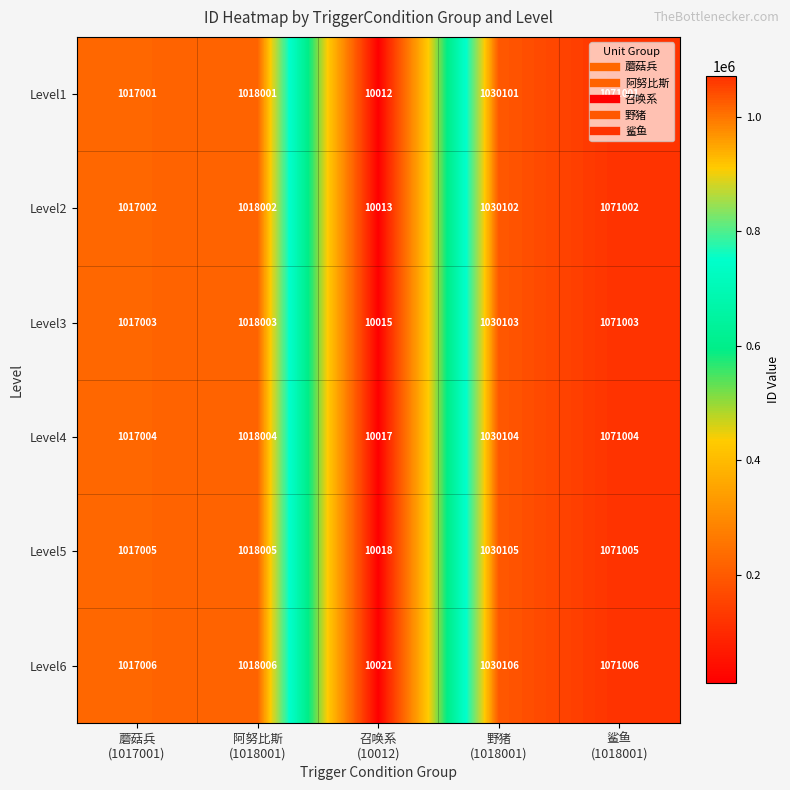

What is the average value of the Level4 series?

829227